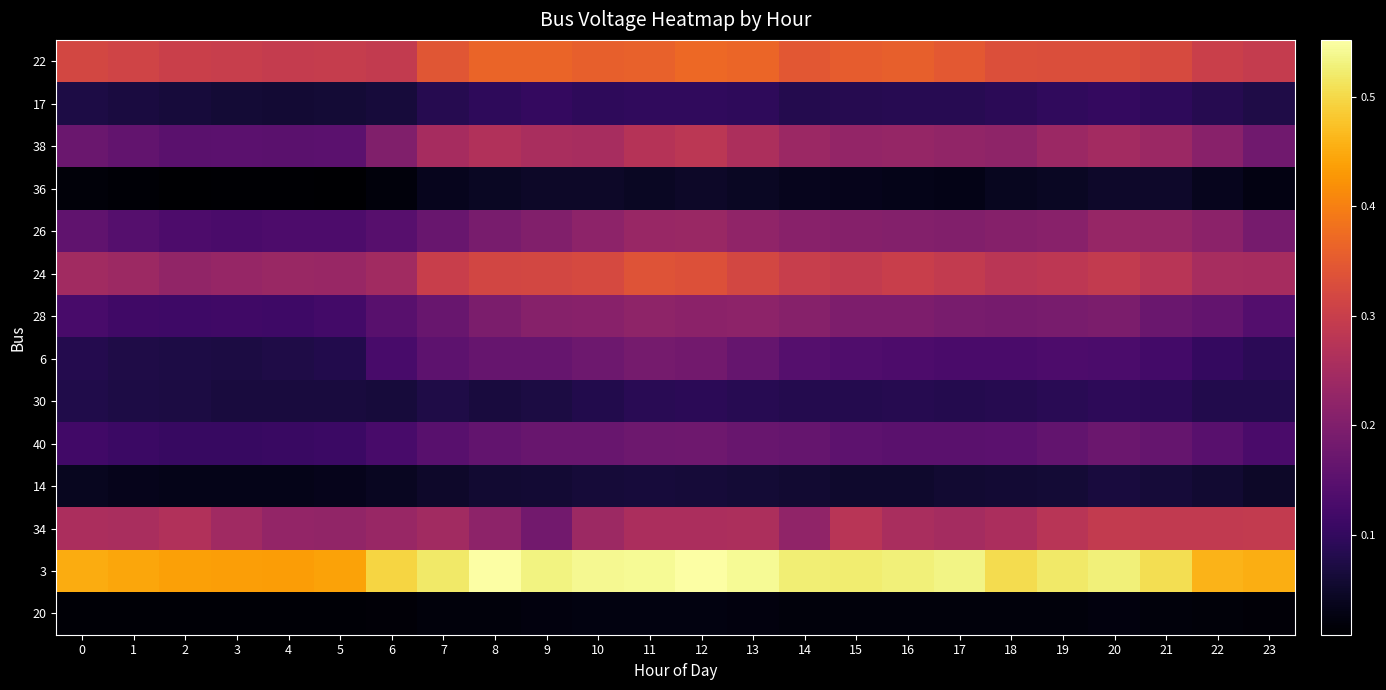

Reading left to right, transcribe all the data shown in this chart.

22: 0=0.3	1=0.3	2=0.3	3=0.3	4=0.3	5=0.3	6=0.3	7=0.3	8=0.4	9=0.4	10=0.4	11=0.4	12=0.4	13=0.4	14=0.3	15=0.4	16=0.4	17=0.3	18=0.3	19=0.3	20=0.3	21=0.3	22=0.3	23=0.3
17: 0=0.1	1=0.1	2=0.1	3=0.1	4=0.1	5=0.1	6=0.1	7=0.1	8=0.1	9=0.1	10=0.1	11=0.1	12=0.1	13=0.1	14=0.1	15=0.1	16=0.1	17=0.1	18=0.1	19=0.1	20=0.1	21=0.1	22=0.1	23=0.1
38: 0=0.2	1=0.2	2=0.1	3=0.2	4=0.1	5=0.2	6=0.2	7=0.3	8=0.3	9=0.3	10=0.3	11=0.3	12=0.3	13=0.3	14=0.2	15=0.2	16=0.2	17=0.2	18=0.2	19=0.2	20=0.2	21=0.2	22=0.2	23=0.2
36: 0=0.0	1=0.0	2=0.0	3=0.0	4=0.0	5=0.0	6=0.0	7=0.0	8=0.0	9=0.0	10=0.0	11=0.0	12=0.0	13=0.0	14=0.0	15=0.0	16=0.0	17=0.0	18=0.0	19=0.0	20=0.0	21=0.1	22=0.0	23=0.0
26: 0=0.2	1=0.1	2=0.1	3=0.1	4=0.1	5=0.1	6=0.1	7=0.2	8=0.2	9=0.2	10=0.2	11=0.2	12=0.2	13=0.2	14=0.2	15=0.2	16=0.2	17=0.2	18=0.2	19=0.2	20=0.2	21=0.2	22=0.2	23=0.2
24: 0=0.2	1=0.2	2=0.2	3=0.2	4=0.2	5=0.2	6=0.2	7=0.3	8=0.3	9=0.3	10=0.3	11=0.3	12=0.3	13=0.3	14=0.3	15=0.3	16=0.3	17=0.3	18=0.3	19=0.3	20=0.3	21=0.3	22=0.3	23=0.3
28: 0=0.1	1=0.1	2=0.1	3=0.1	4=0.1	5=0.1	6=0.1	7=0.2	8=0.2	9=0.2	10=0.2	11=0.2	12=0.2	13=0.2	14=0.2	15=0.2	16=0.2	17=0.2	18=0.2	19=0.2	20=0.2	21=0.2	22=0.2	23=0.1
6: 0=0.1	1=0.1	2=0.1	3=0.1	4=0.1	5=0.1	6=0.1	7=0.2	8=0.2	9=0.2	10=0.2	11=0.2	12=0.2	13=0.2	14=0.1	15=0.1	16=0.1	17=0.1	18=0.1	19=0.1	20=0.1	21=0.1	22=0.1	23=0.1
30: 0=0.1	1=0.1	2=0.1	3=0.1	4=0.1	5=0.1	6=0.1	7=0.1	8=0.1	9=0.1	10=0.1	11=0.1	12=0.1	13=0.1	14=0.1	15=0.1	16=0.1	17=0.1	18=0.1	19=0.1	20=0.1	21=0.1	22=0.1	23=0.1
40: 0=0.1	1=0.1	2=0.1	3=0.1	4=0.1	5=0.1	6=0.1	7=0.1	8=0.2	9=0.2	10=0.2	11=0.2	12=0.2	13=0.2	14=0.2	15=0.2	16=0.1	17=0.1	18=0.2	19=0.2	20=0.2	21=0.2	22=0.1	23=0.1
14: 0=0.0	1=0.0	2=0.0	3=0.0	4=0.0	5=0.0	6=0.0	7=0.0	8=0.1	9=0.1	10=0.1	11=0.1	12=0.1	13=0.1	14=0.1	15=0.1	16=0.1	17=0.1	18=0.1	19=0.1	20=0.1	21=0.1	22=0.1	23=0.0
34: 0=0.3	1=0.3	2=0.3	3=0.2	4=0.2	5=0.2	6=0.2	7=0.2	8=0.2	9=0.2	10=0.2	11=0.3	12=0.3	13=0.3	14=0.2	15=0.3	16=0.3	17=0.2	18=0.3	19=0.3	20=0.3	21=0.3	22=0.3	23=0.3
3: 0=0.5	1=0.4	2=0.4	3=0.4	4=0.4	5=0.4	6=0.5	7=0.5	8=0.6	9=0.5	10=0.5	11=0.5	12=0.6	13=0.5	14=0.5	15=0.5	16=0.5	17=0.5	18=0.5	19=0.5	20=0.5	21=0.5	22=0.5	23=0.5
20: 0=0.0	1=0.0	2=0.0	3=0.0	4=0.0	5=0.0	6=0.0	7=0.0	8=0.0	9=0.0	10=0.0	11=0.0	12=0.0	13=0.0	14=0.0	15=0.0	16=0.0	17=0.0	18=0.0	19=0.0	20=0.0	21=0.0	22=0.0	23=0.0